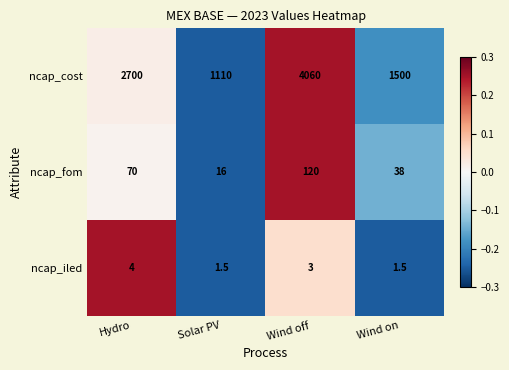

How many distinct data groups are displayed?

3